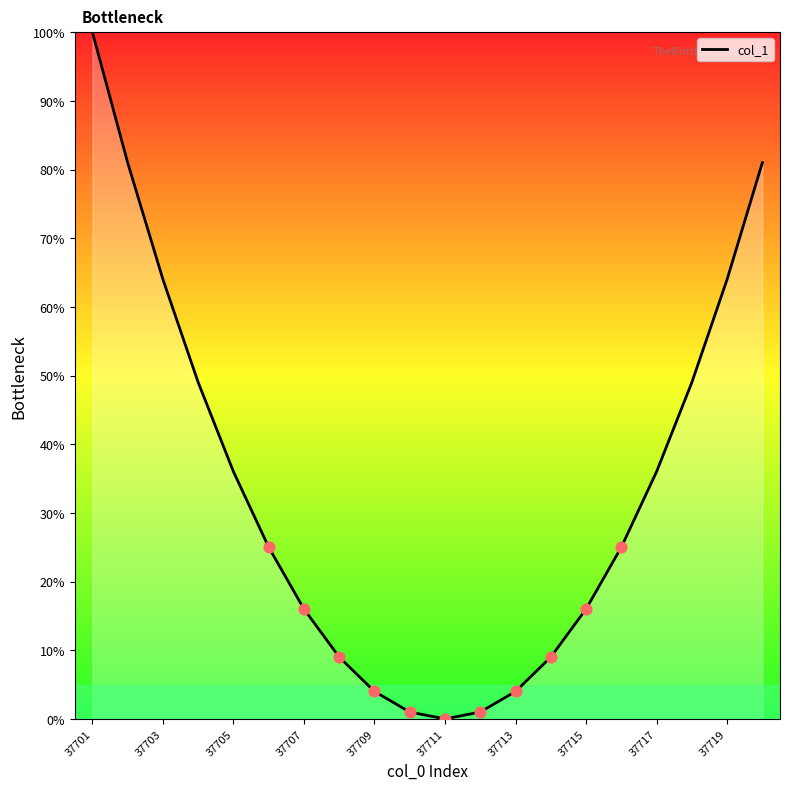

What is the greatest value displayed?

100.0